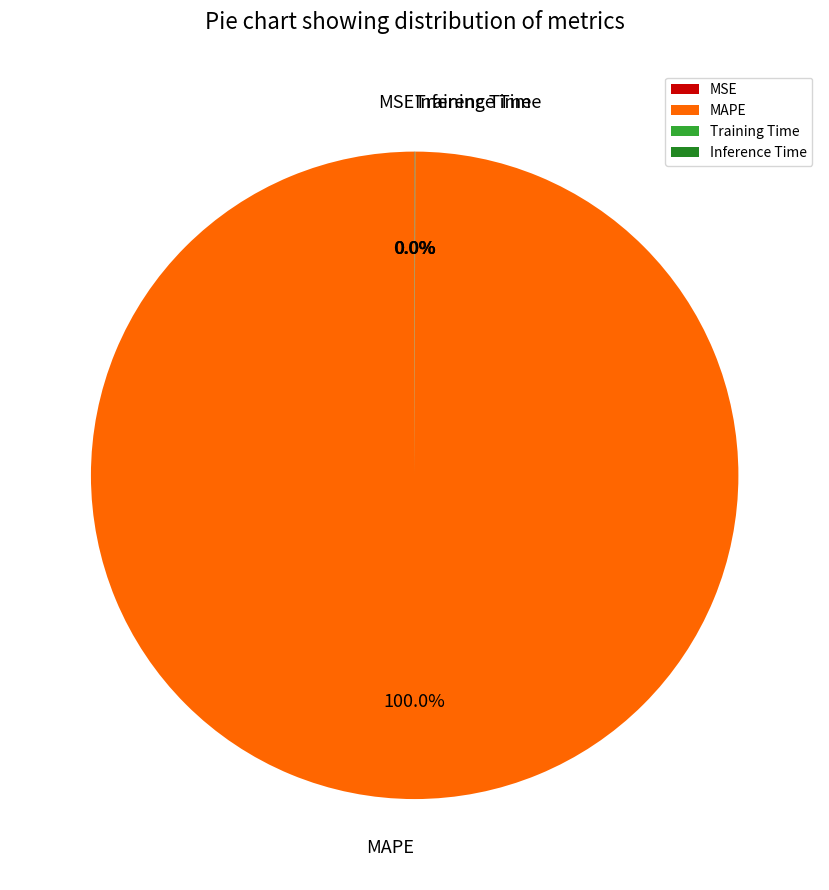

Which category has the biggest portion of the pie?

MAPE